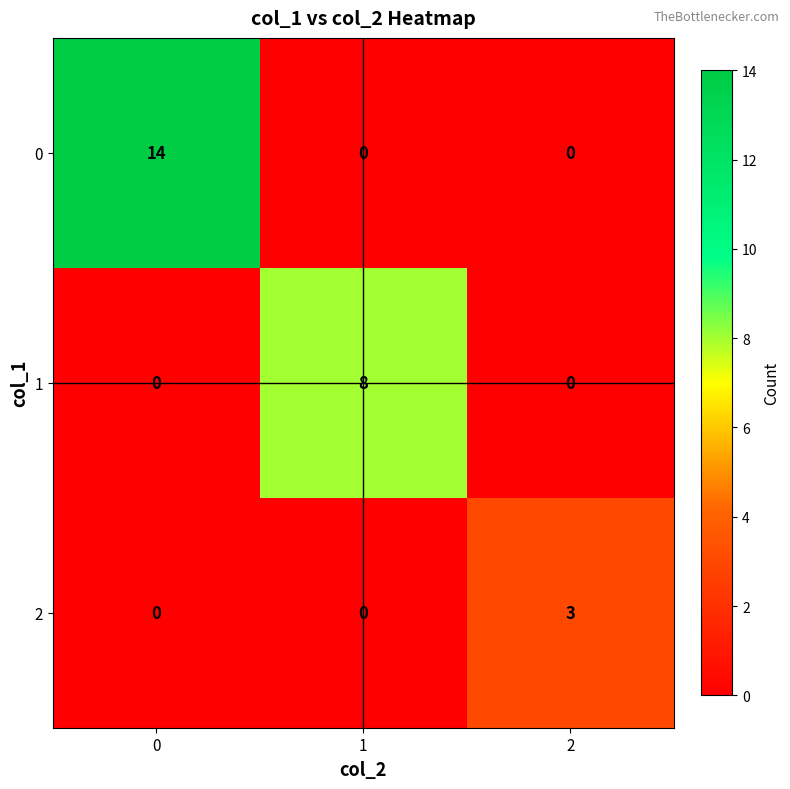

Between 0 and 1, which series saw the biggest shift?

0